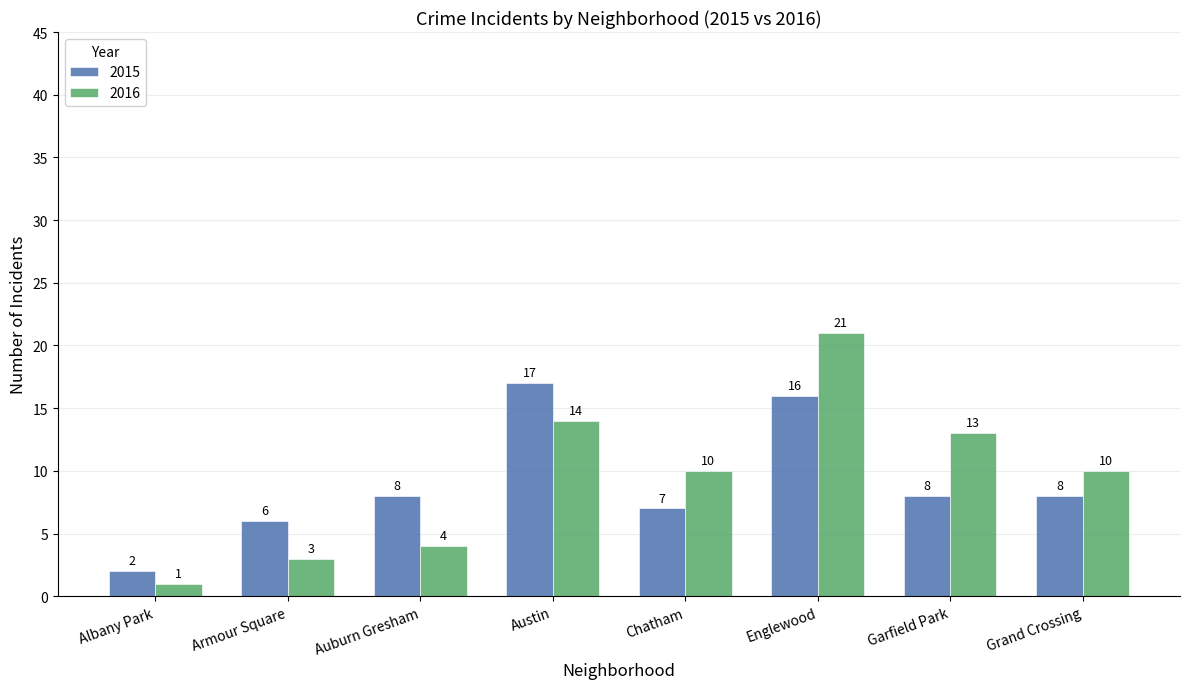

Between Austin and Grand Crossing, which series saw the biggest shift?

2015